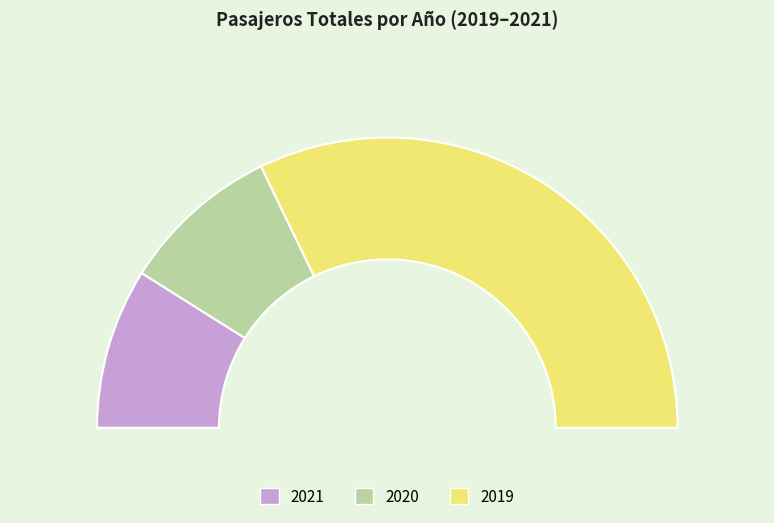

Is 2021 the majority of the pie?

No